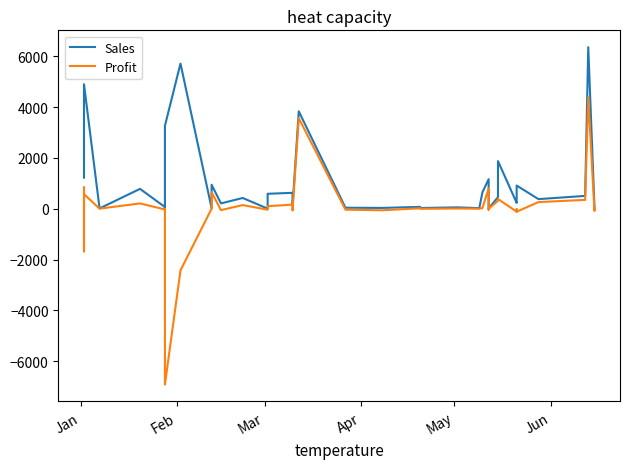

List the series in order of their peak value, highest first.

Sales, Profit